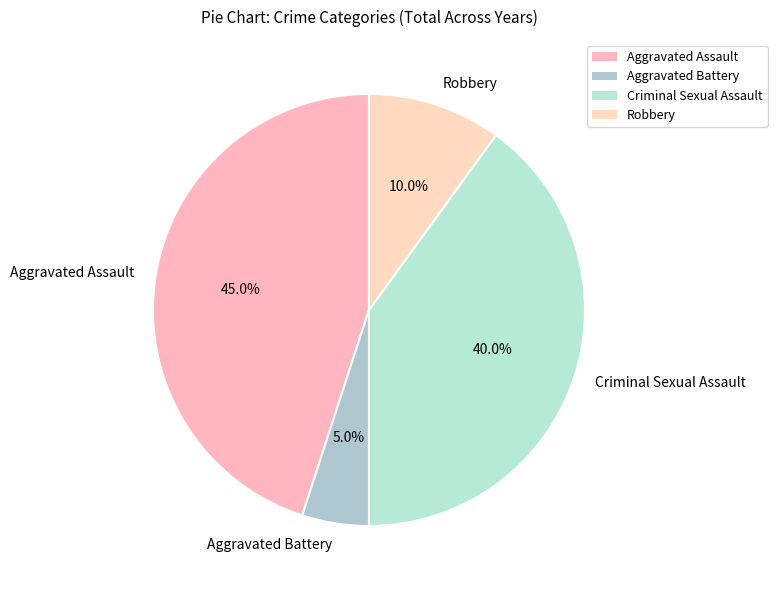

To the nearest percent, what is the difference between the largest and smallest slice percentages?

40%